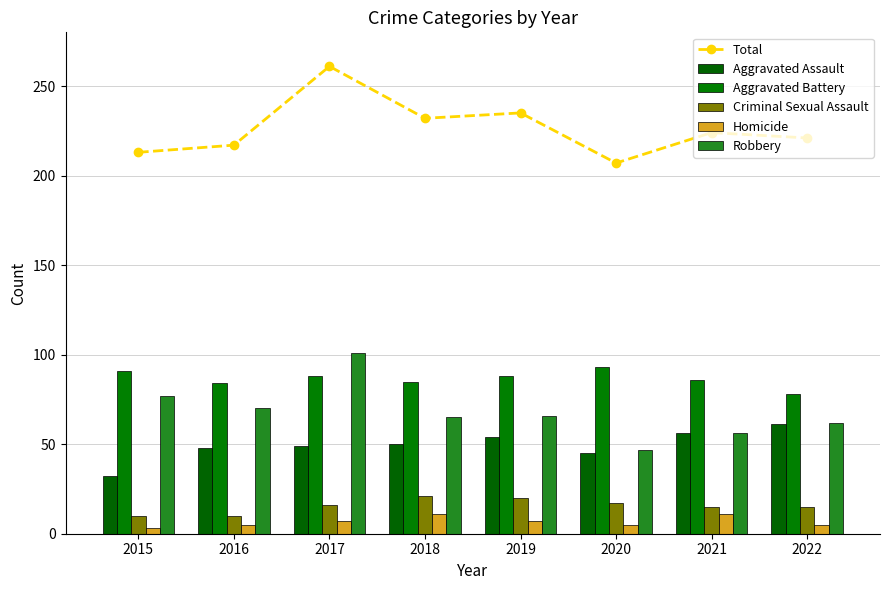

Is it true that Homicide equals 3 at 2020?

False